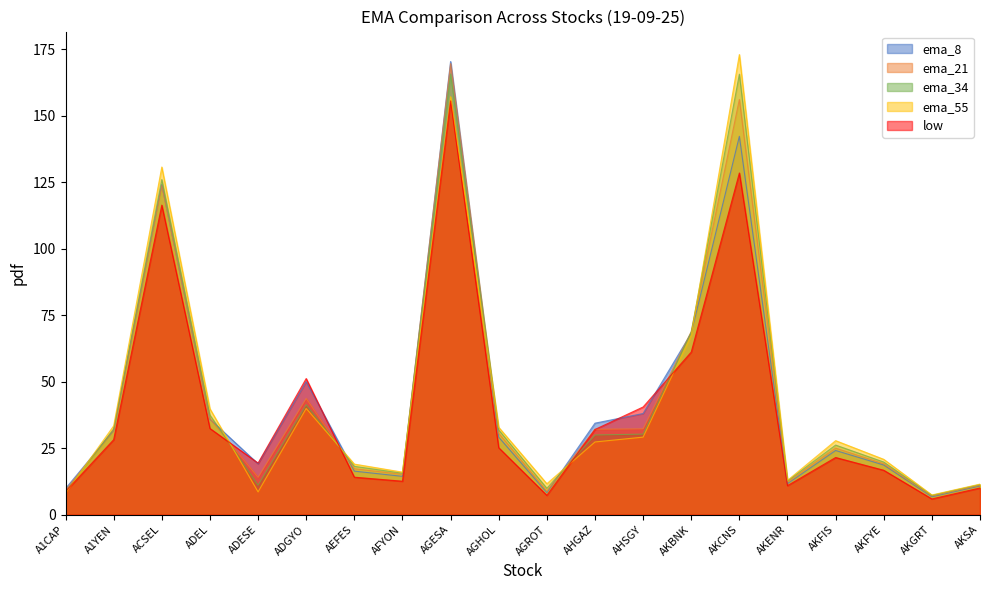

Between which two adjacent categories do ema_55 and ema_8 first intersect?

A1CAP and A1YEN